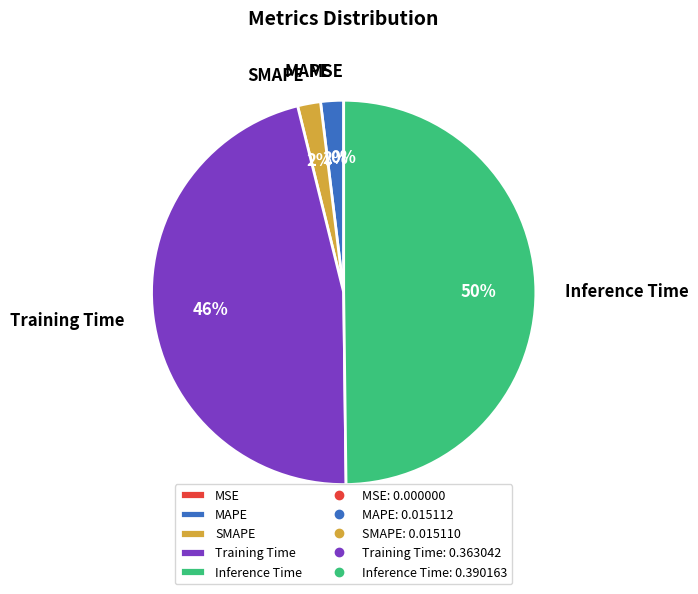

To the nearest percent, what portion does Inference Time represent?

50%